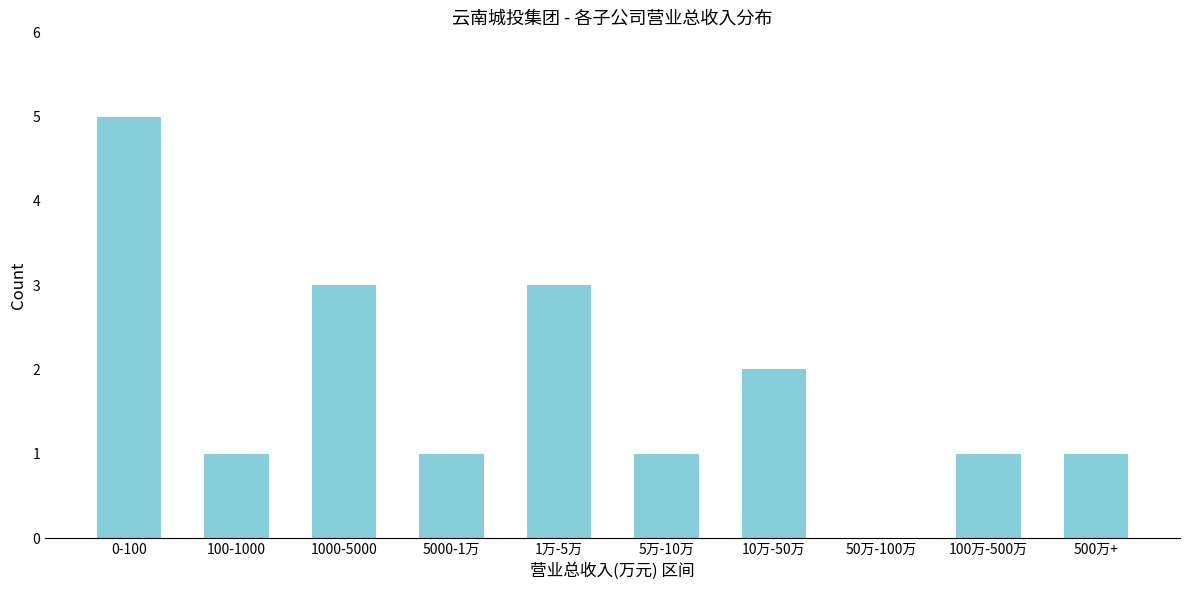

Reading right to left, extract all data points from this chart.

500万+=1	100万-500万=1	50万-100万=0	10万-50万=2	5万-10万=1	1万-5万=3	5000-1万=1	1000-5000=3	100-1000=1	0-100=5